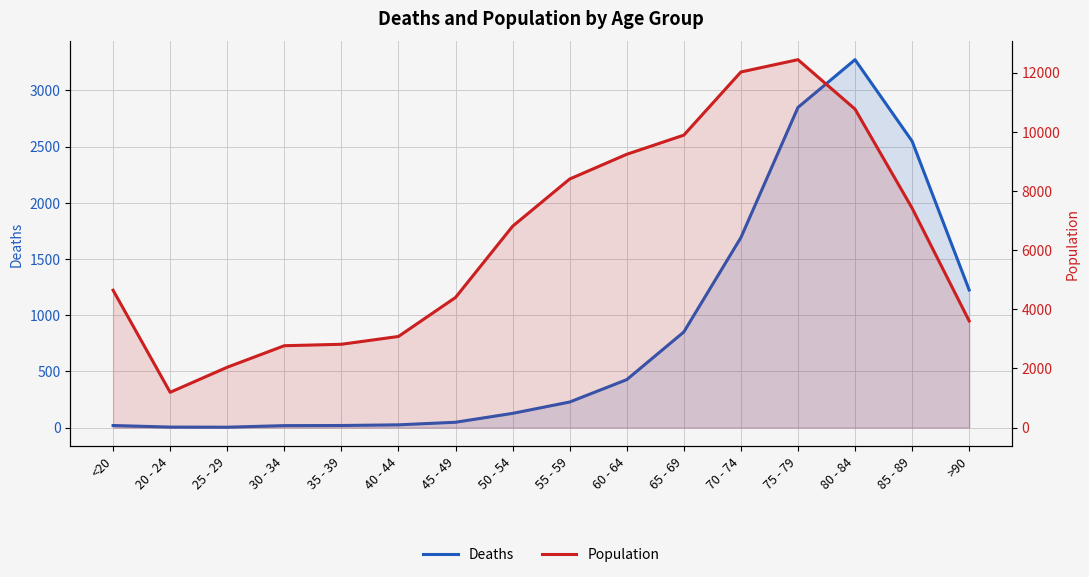

At how many categories does at least one series exceed 748?

16